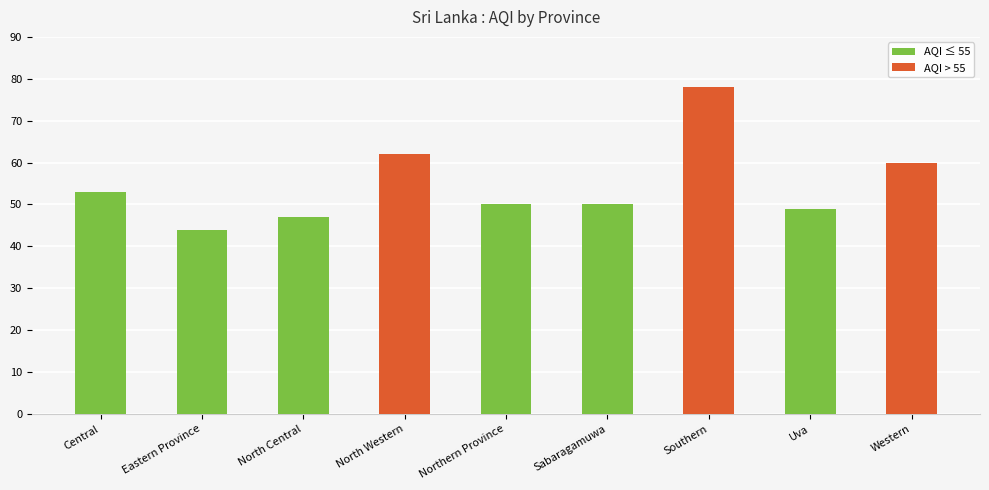

What is the value of the 2nd bar from the left?

44